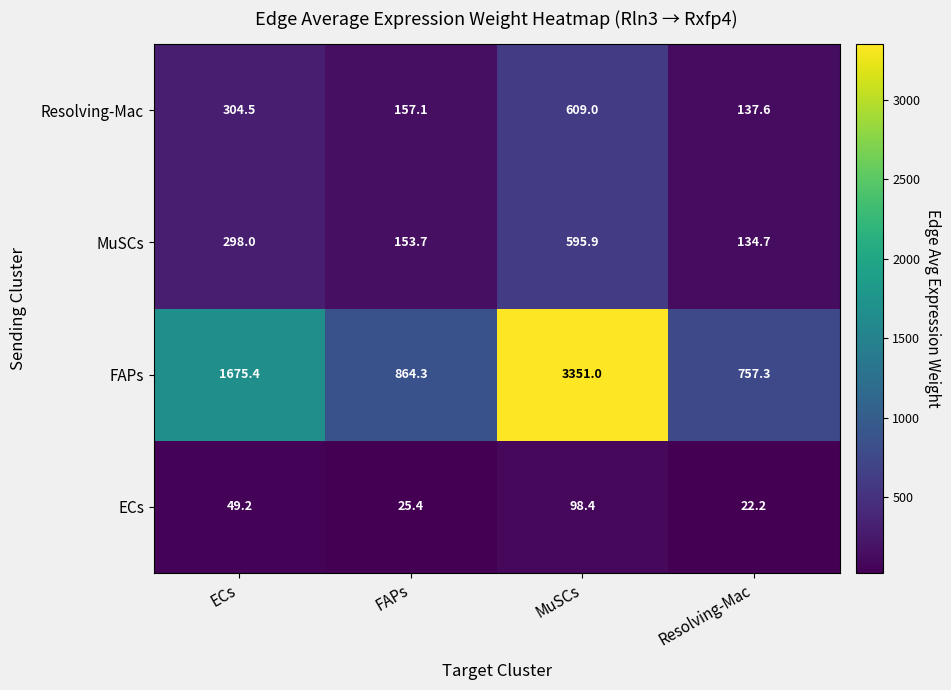

True or false: FAPs has a value of 757.3 at Resolving-Mac.

True